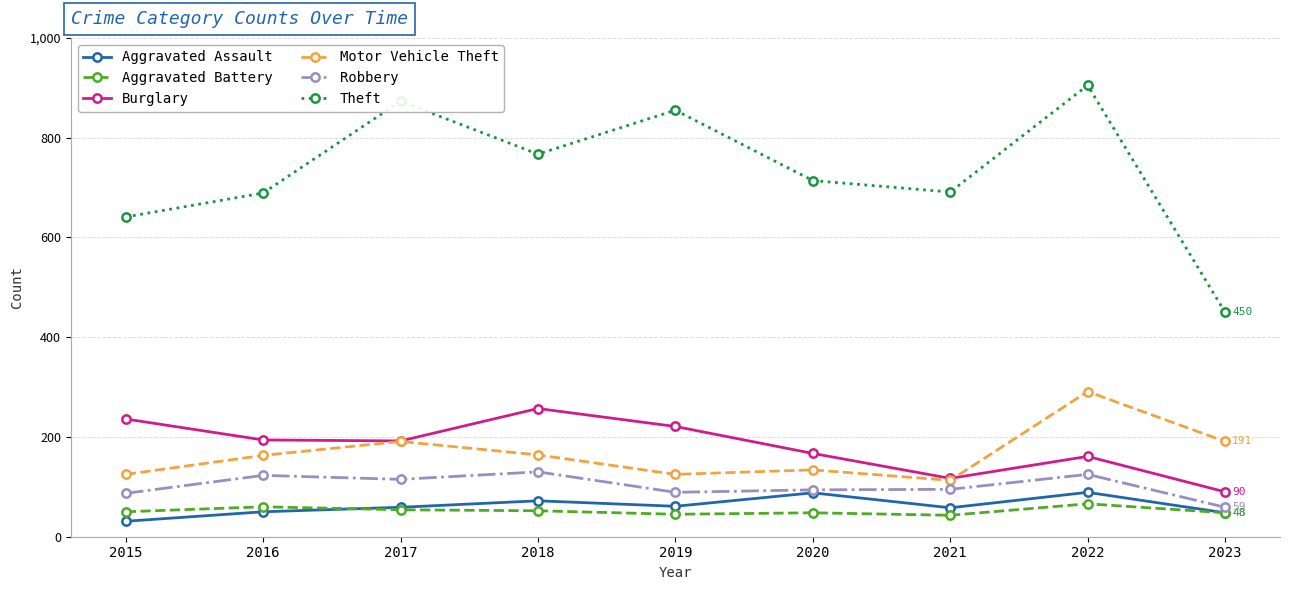

At how many categories does at least one series exceed 66?

9